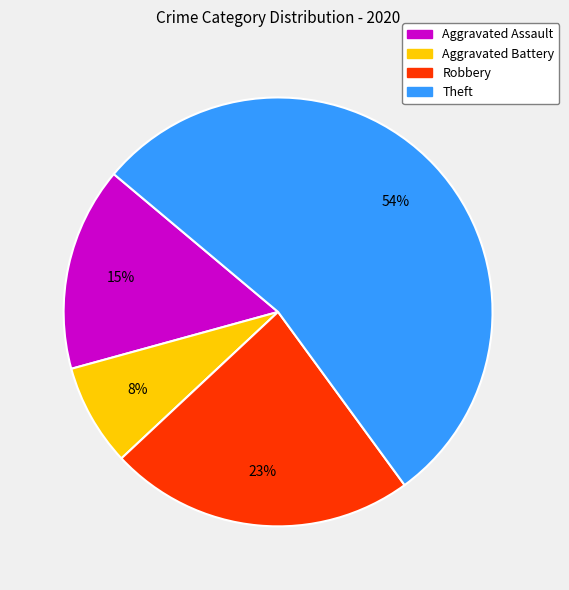

Does Aggravated Battery account for over 50% of the chart?

No